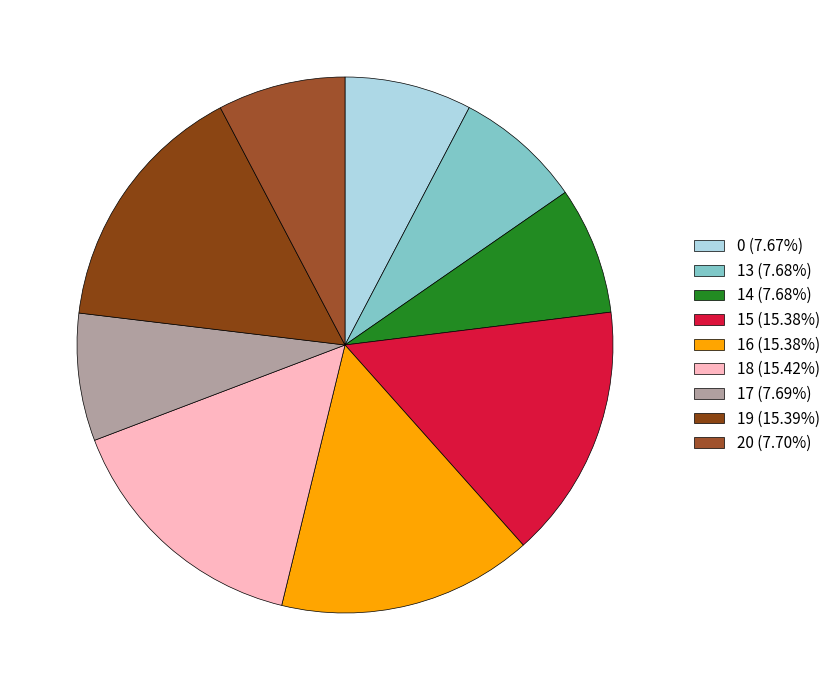

How many segments does this pie chart have?

9